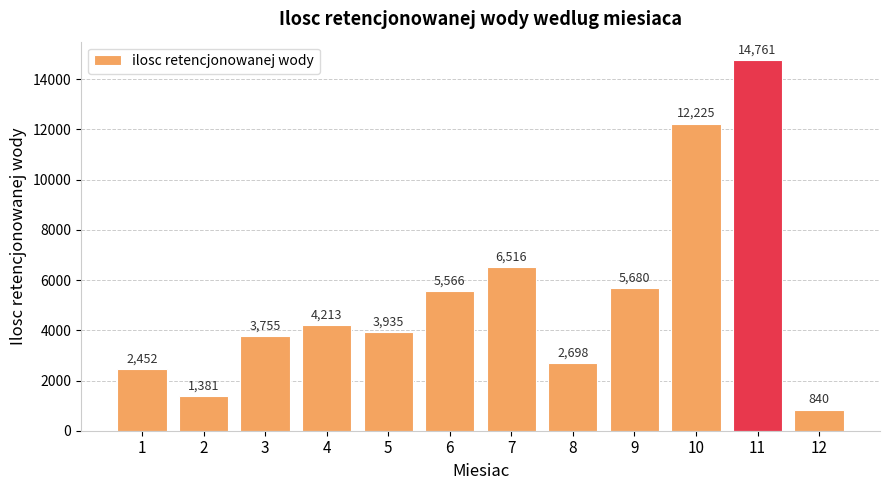

Does the chart contain any negative values?

No